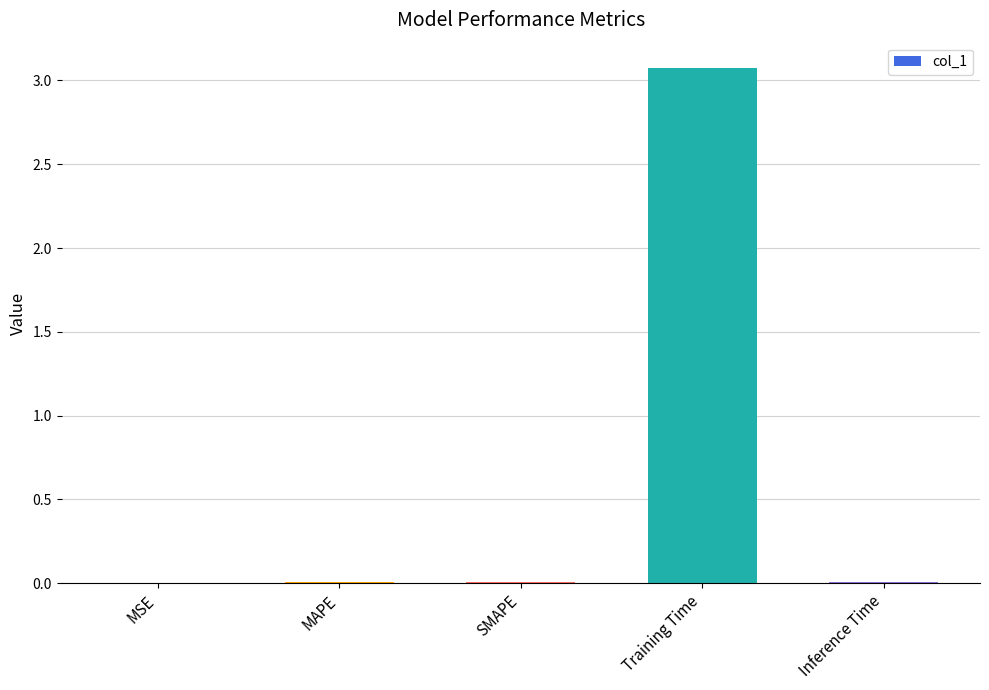

What is the sum of all values?

3.1